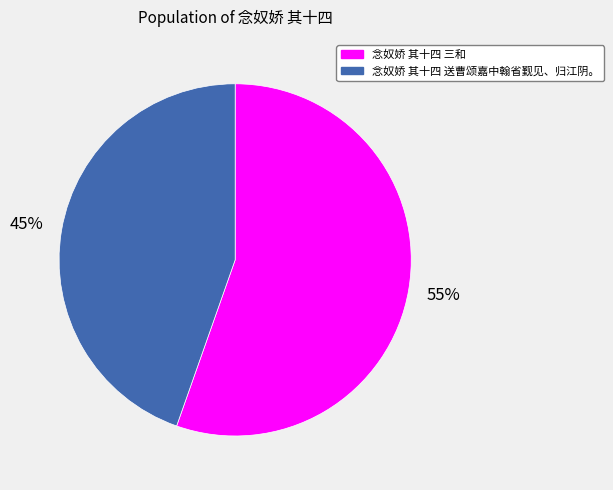

Is there any slice that represents more than half of the pie?

Yes